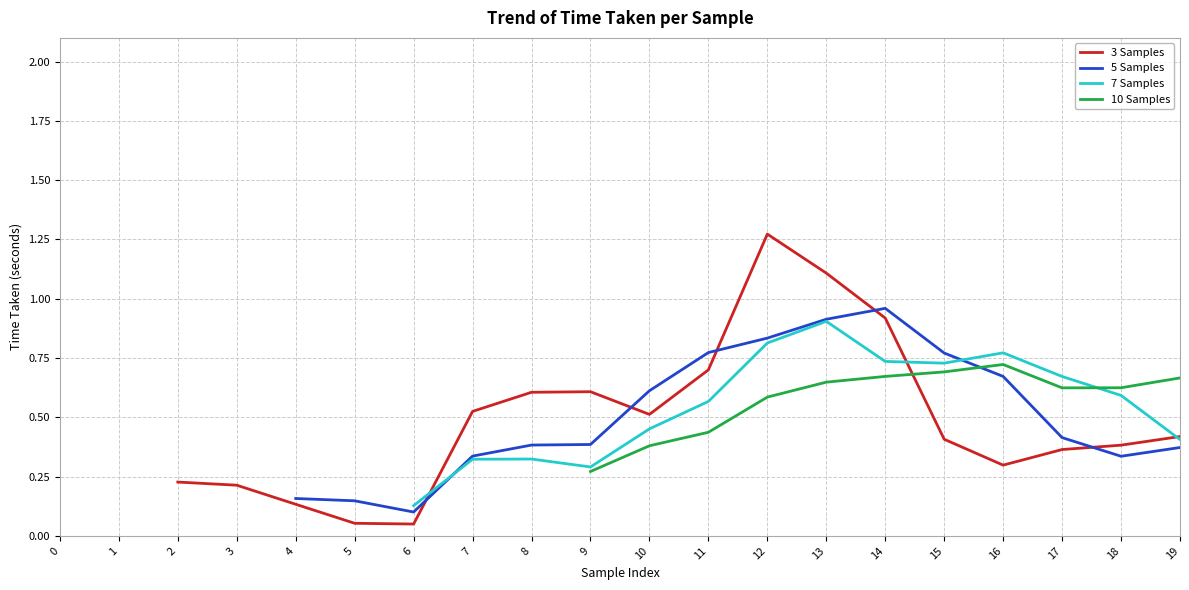

How many positive values does the 10 Samples series have?

11